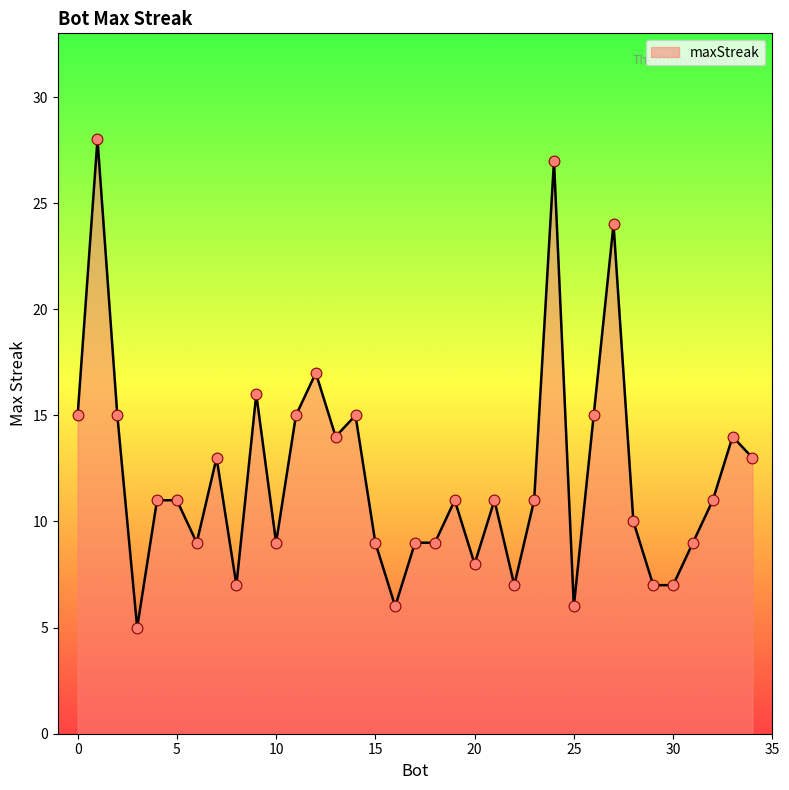

What is the difference between the maximum and minimum values?

23